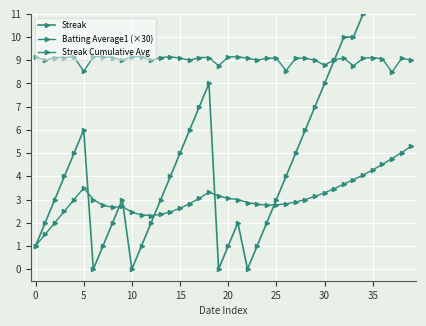

What is the total value across all series at 24?

13.8